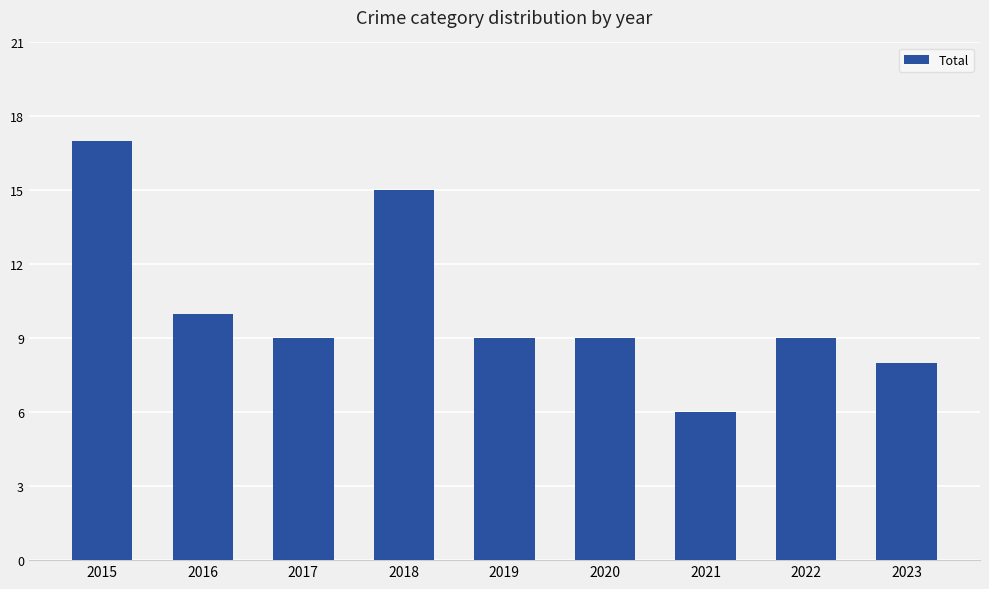

At which category does the chart reach its peak across all series?

2015